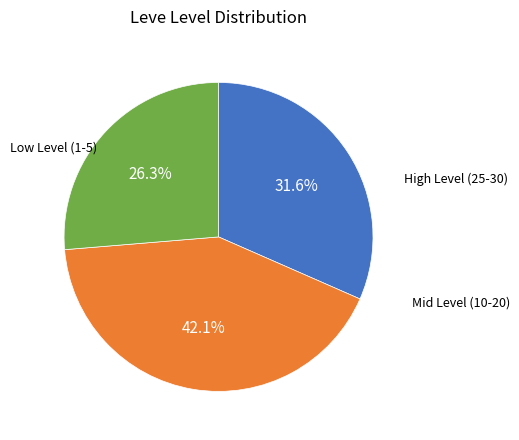

Is there any slice that represents more than half of the pie?

No